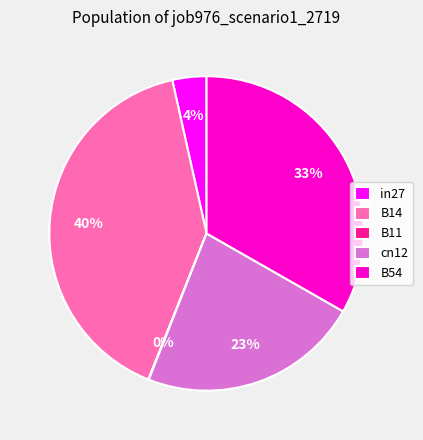

True or false: B14 accounts for 27% of the total.

False